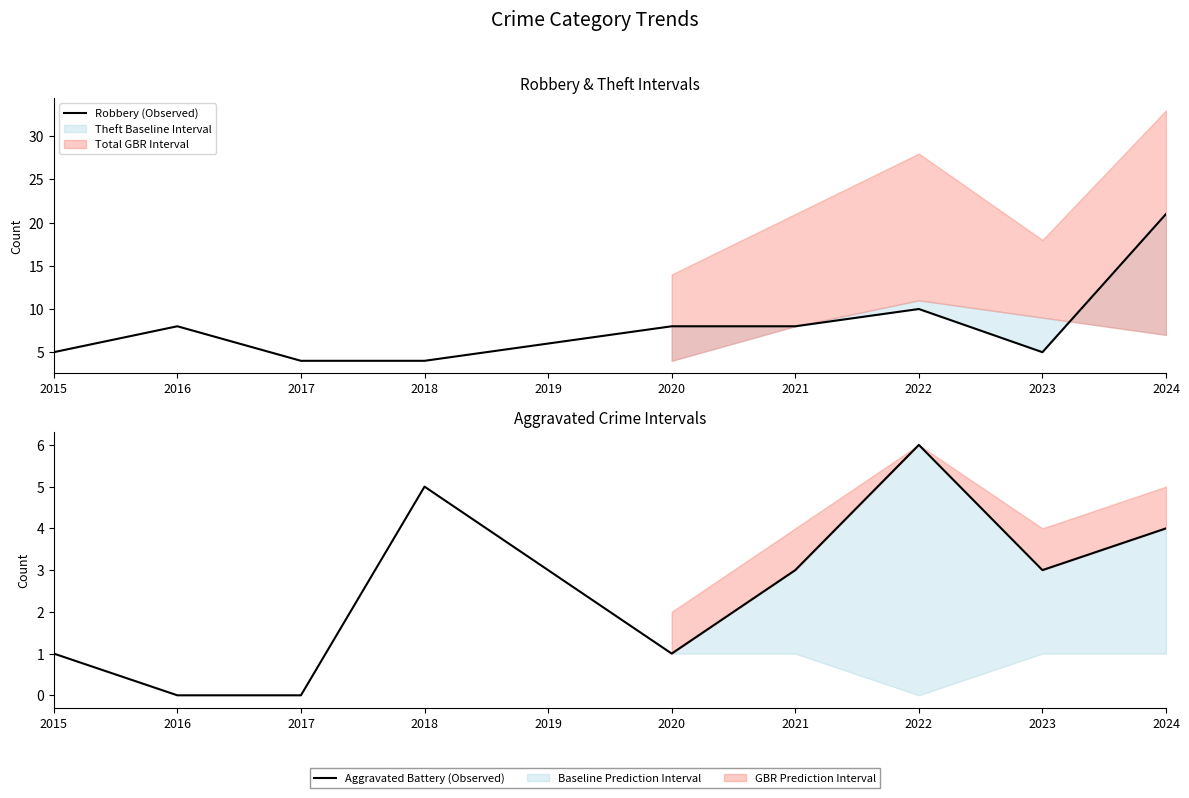

Which series ends up on top after the final intersection of Aggravated Battery (Observed) and Robbery (Observed)?

Robbery (Observed)